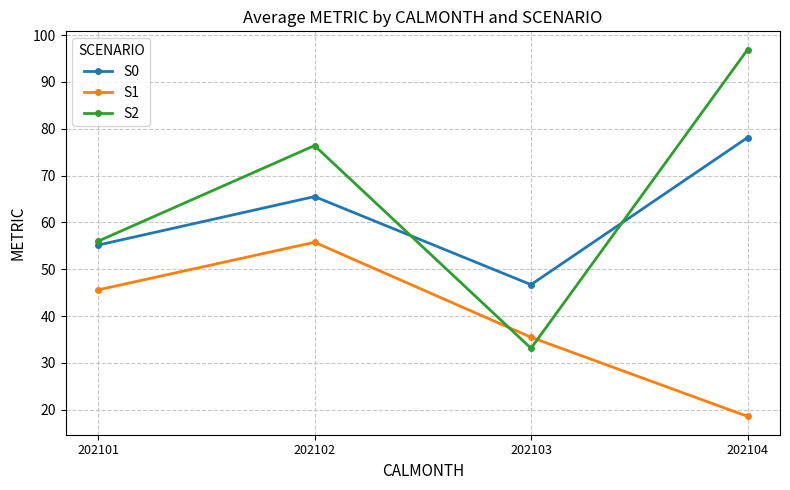

Rank the series at 202104 from highest to lowest value.

S2, S0, S1